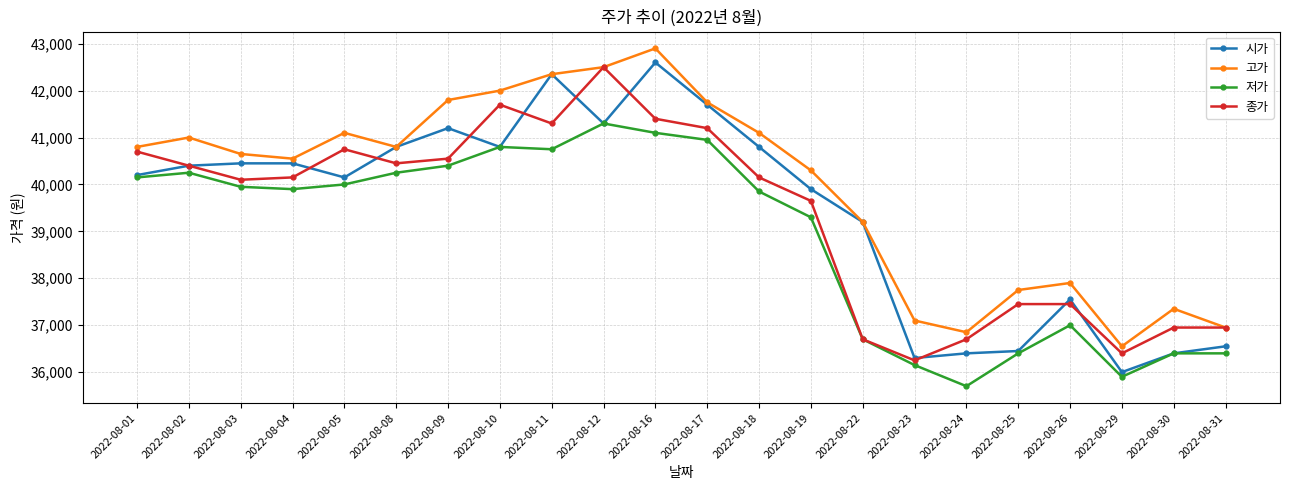

Rank the series by their maximum value, from lowest to highest.

저가, 종가, 시가, 고가